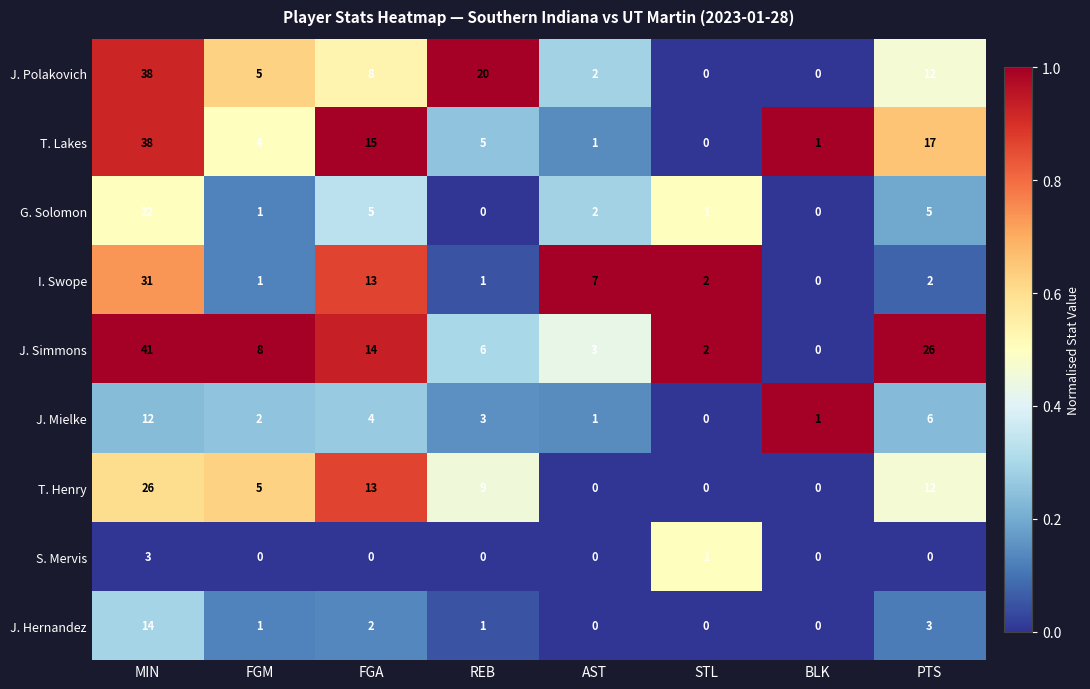

At how many categories does at least one series exceed 0?

8